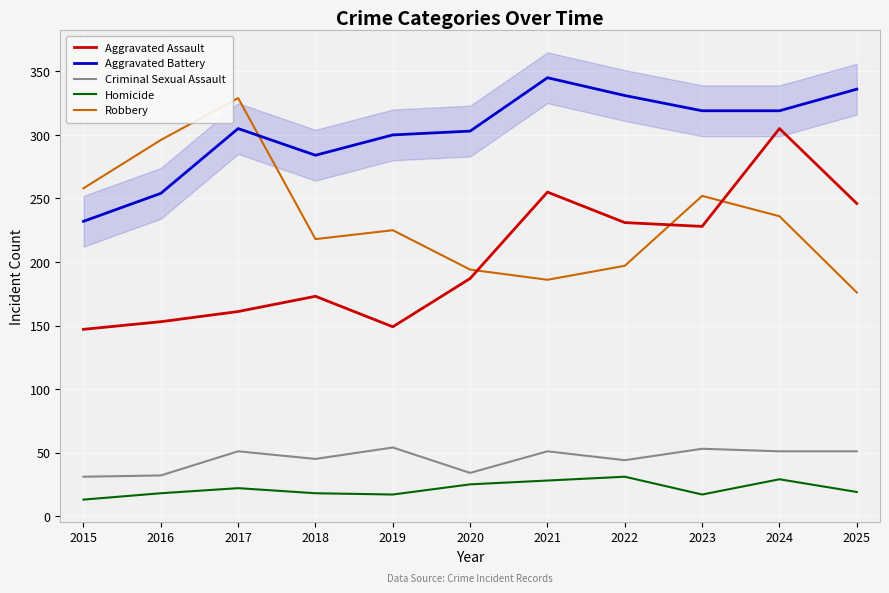

What is the approximate value of Homicide at 2023?

17